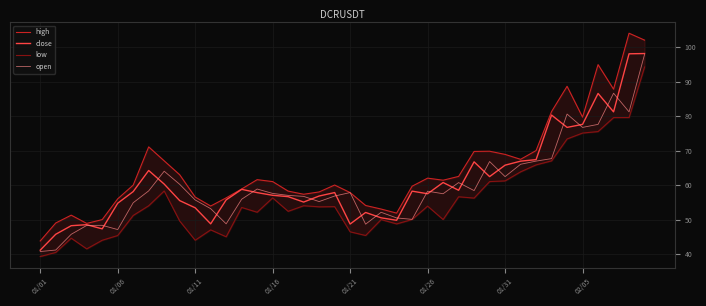

What are all the series names shown in the legend?

high, close, low, open